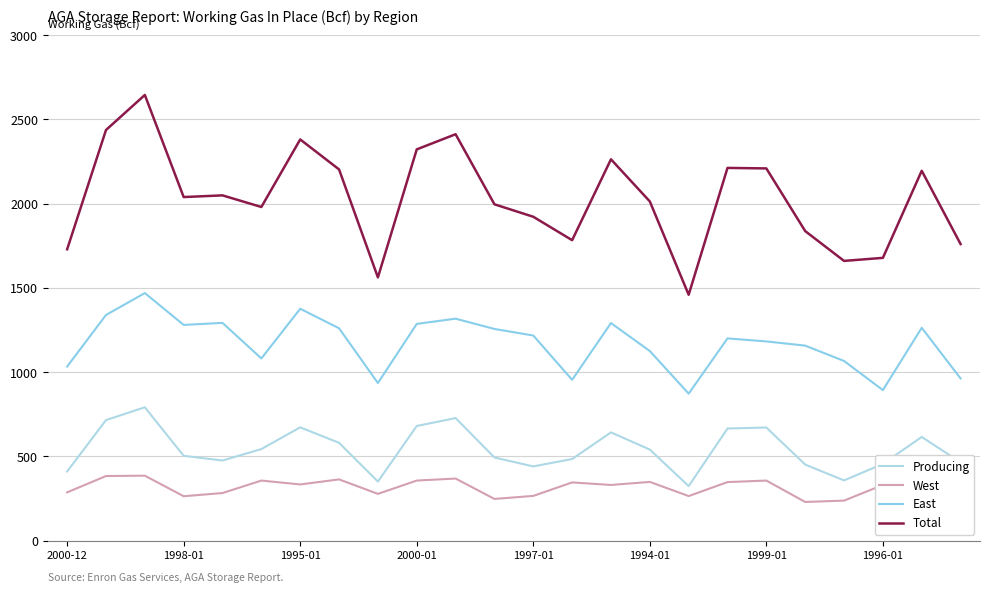

Does the chart display data point markers on the line(s)?

No